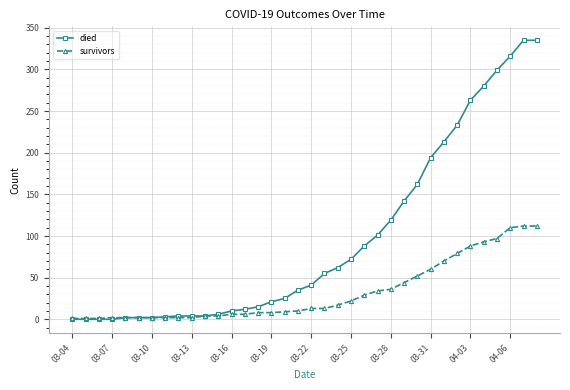

Which series has the largest total across all categories?

died